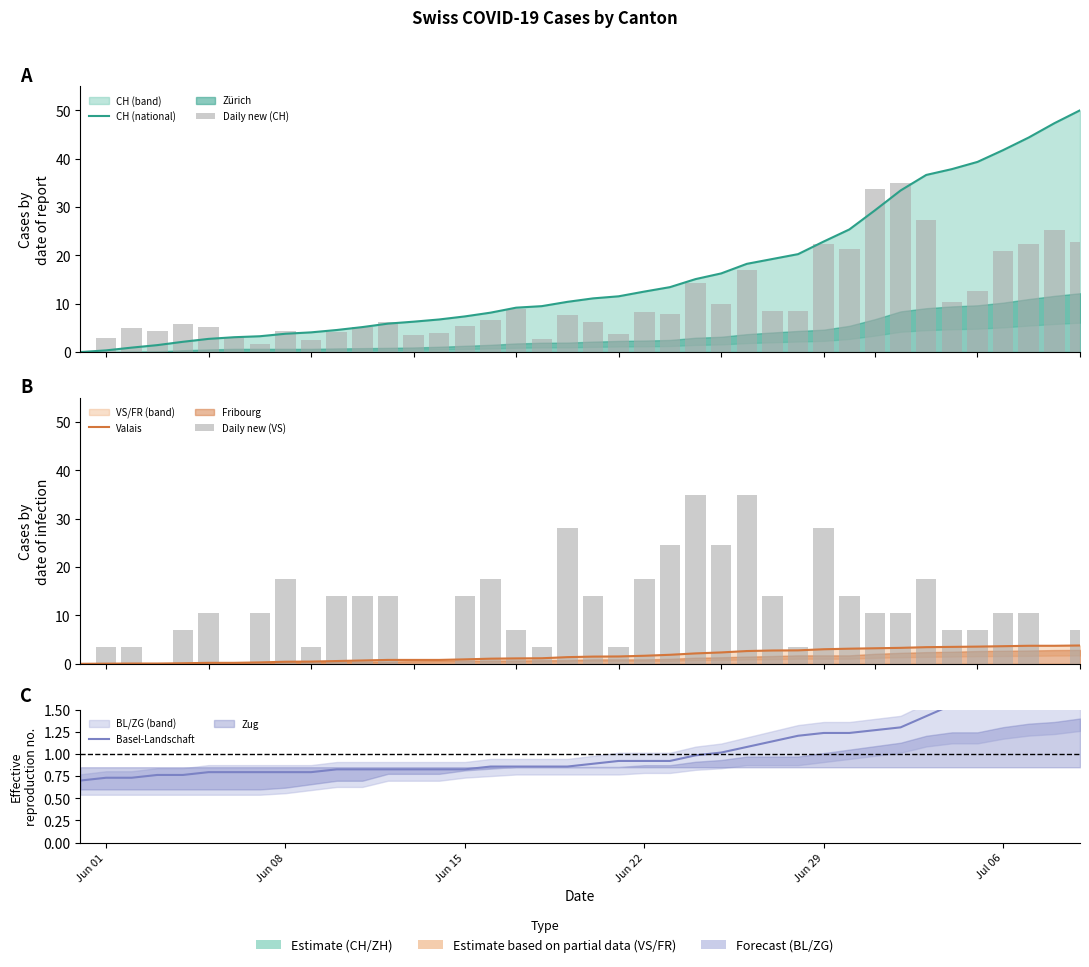

What is the difference between the maximum and minimum values in the Valais series?

3.8